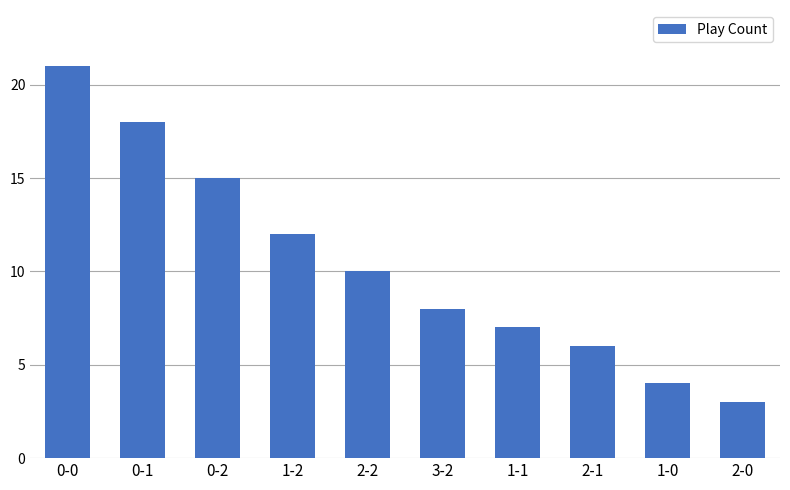

Reading left to right, extract all data points from this chart.

0-0=21	0-1=18	0-2=15	1-2=12	2-2=10	3-2=8	1-1=7	2-1=6	1-0=4	2-0=3